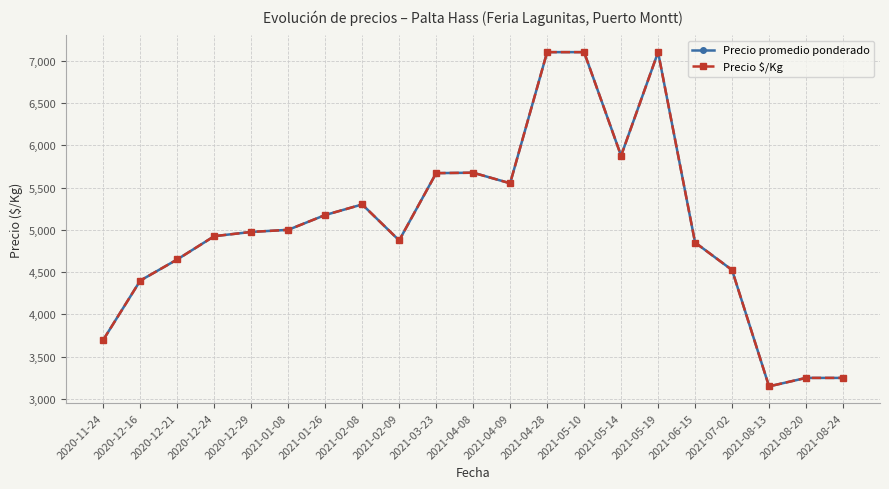

True or false: Precio $/Kg and Precio promedio ponderado intersect in this chart.

False